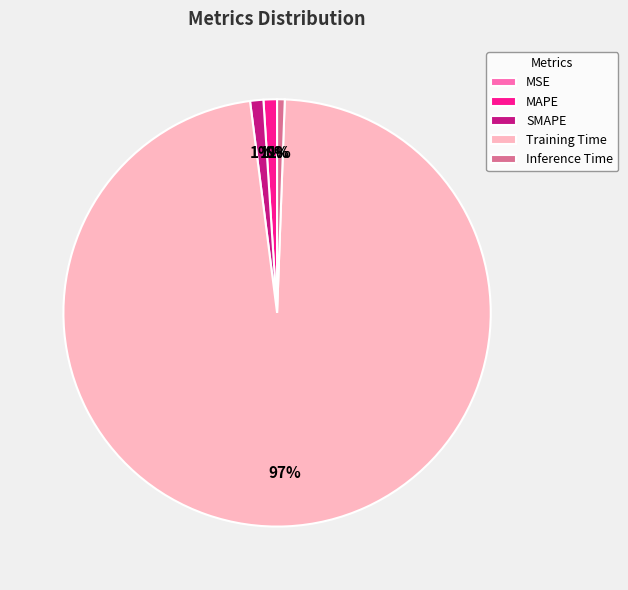

To the nearest percent, what portion does SMAPE represent?

1%